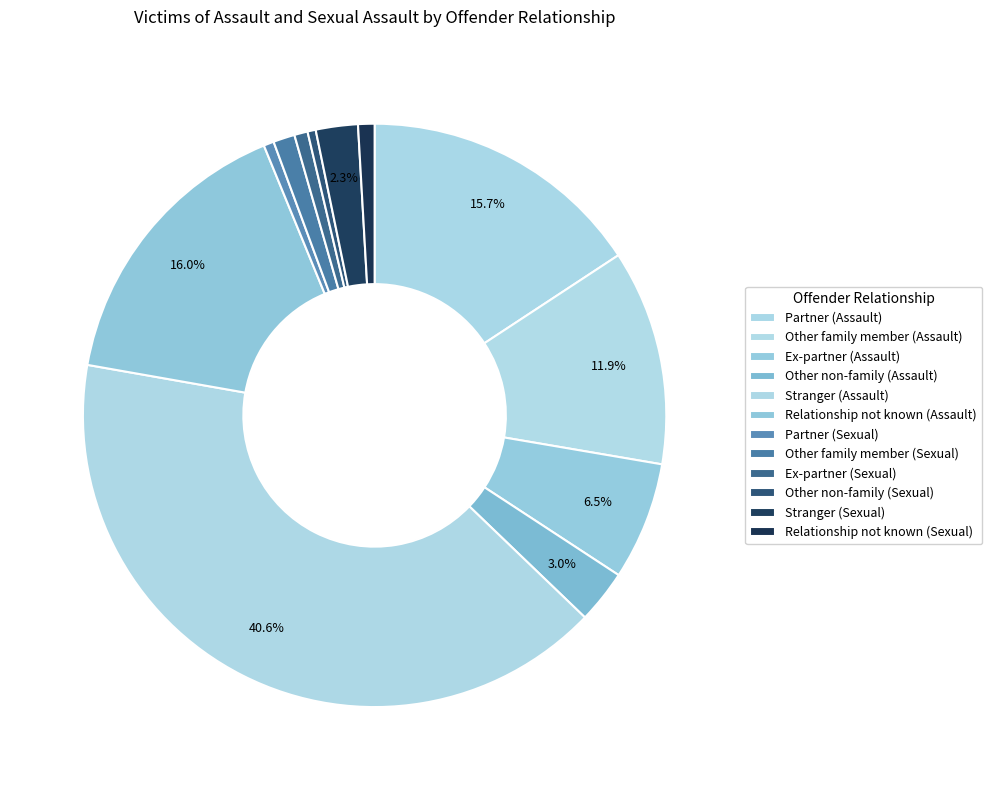

How many slices are in this pie chart?

12